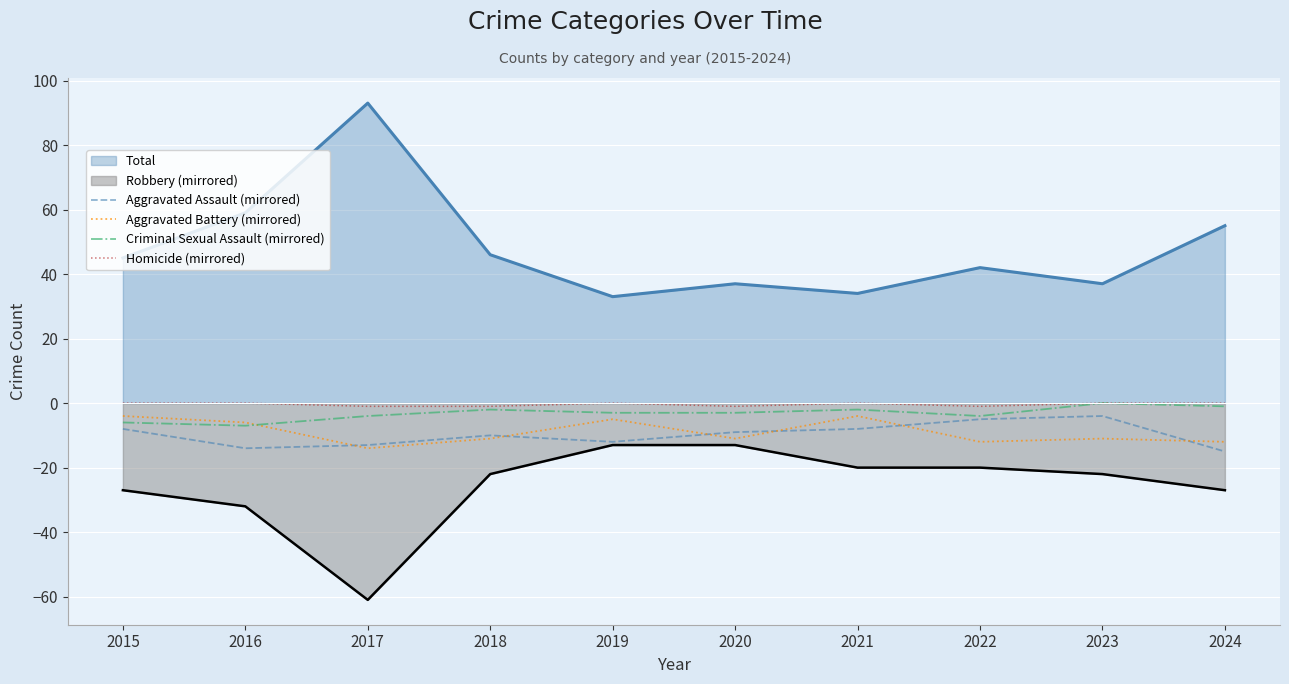

Is it true that Homicide (mirrored) equals 0 at 2023?

True